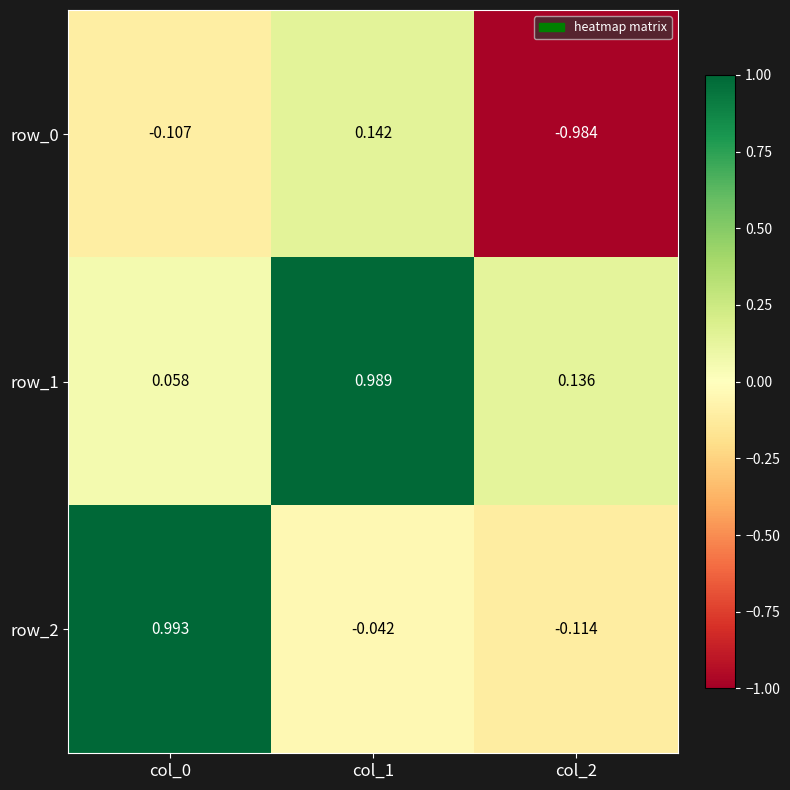

What is the difference between the highest and lowest values at col_0?

1.1